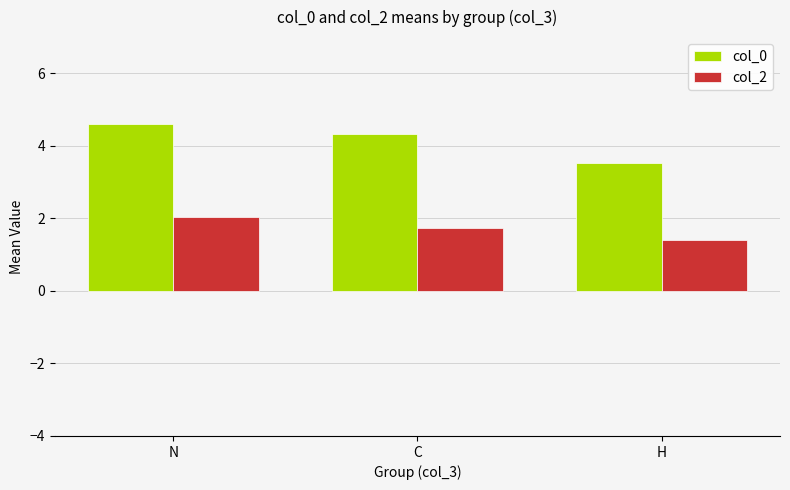

Which category has the highest value in the col_2 series?

N